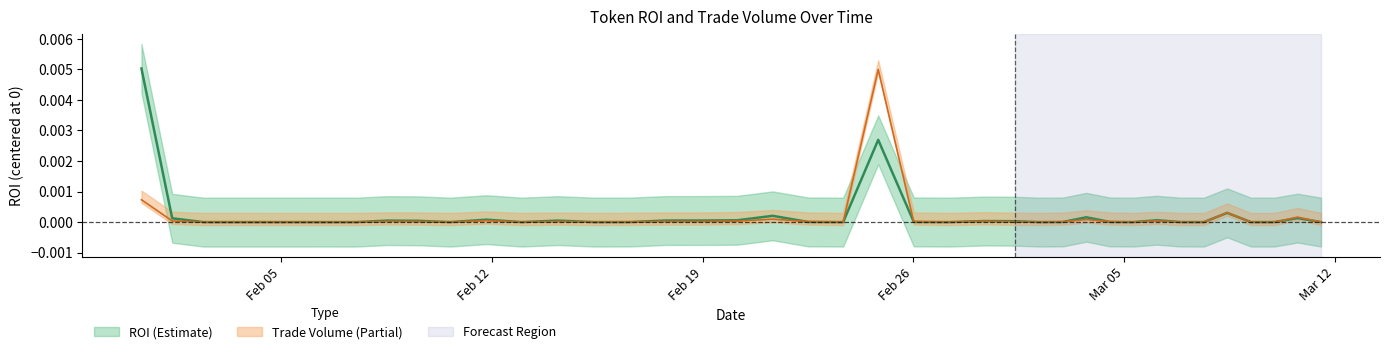

True or false: Trade Volume has a value of 0.0 at 20.

False